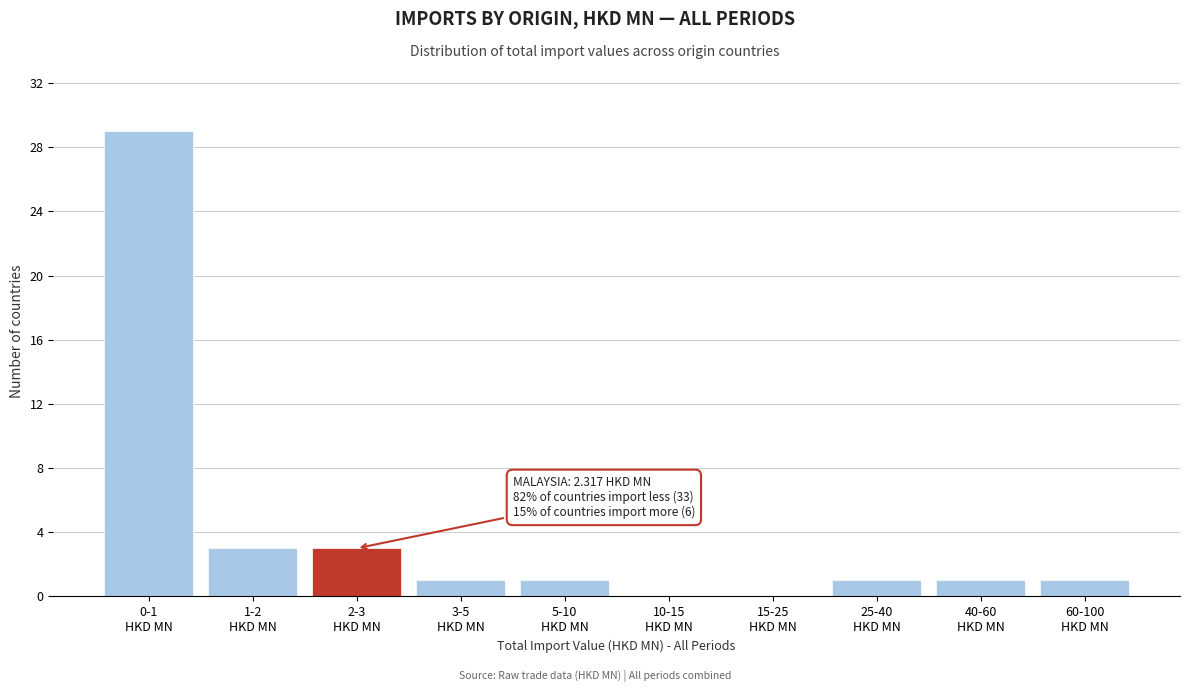

What is the sum of all values?

40